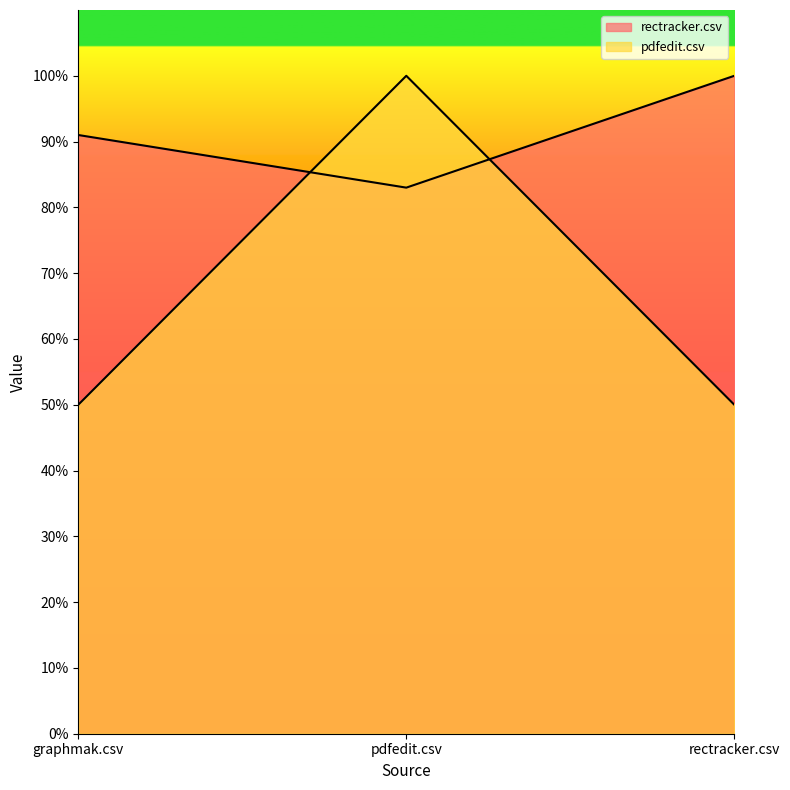

What is the value of the pdfedit.csv point at the 3rd from the left?

0.5